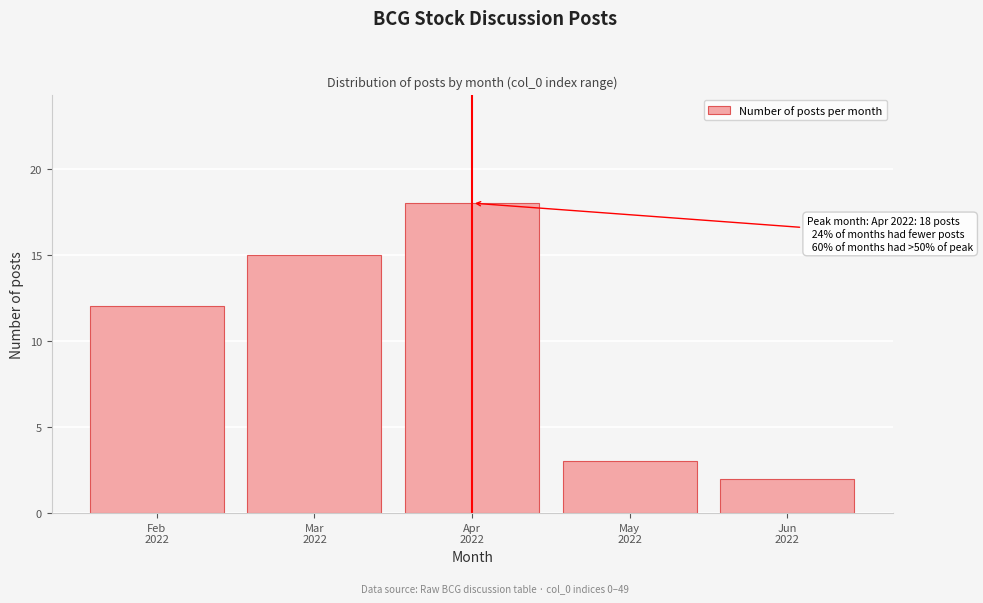

Reading left to right, extract all data points from this chart.

12	15	18	3	2